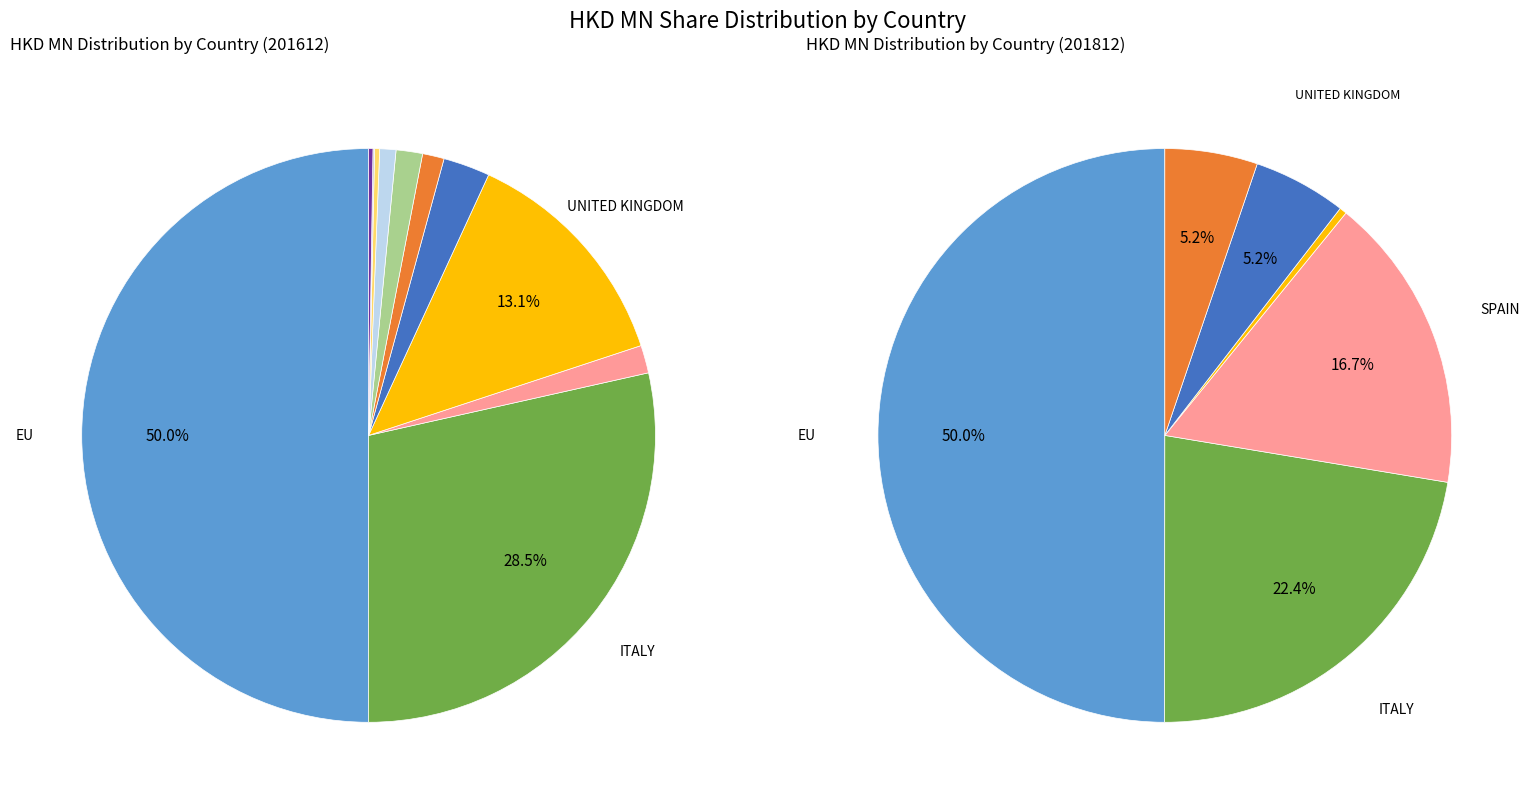

Does SPAIN represent more than half of the total?

No